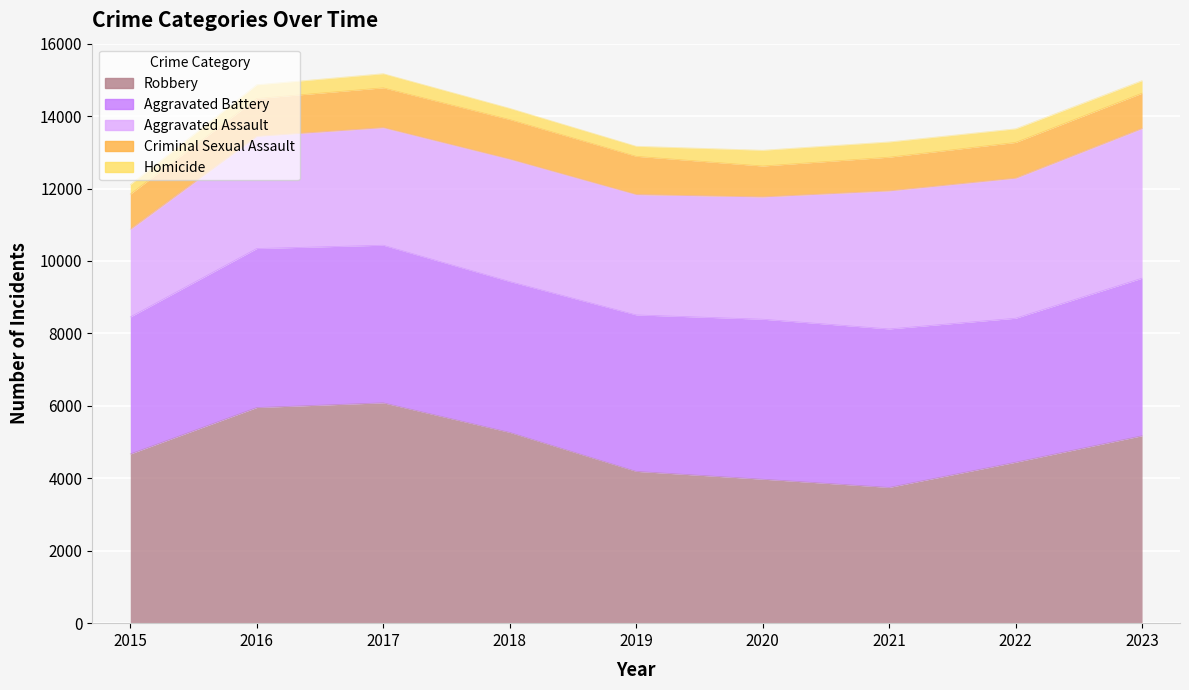

Read the Robbery value at 2023.

5175